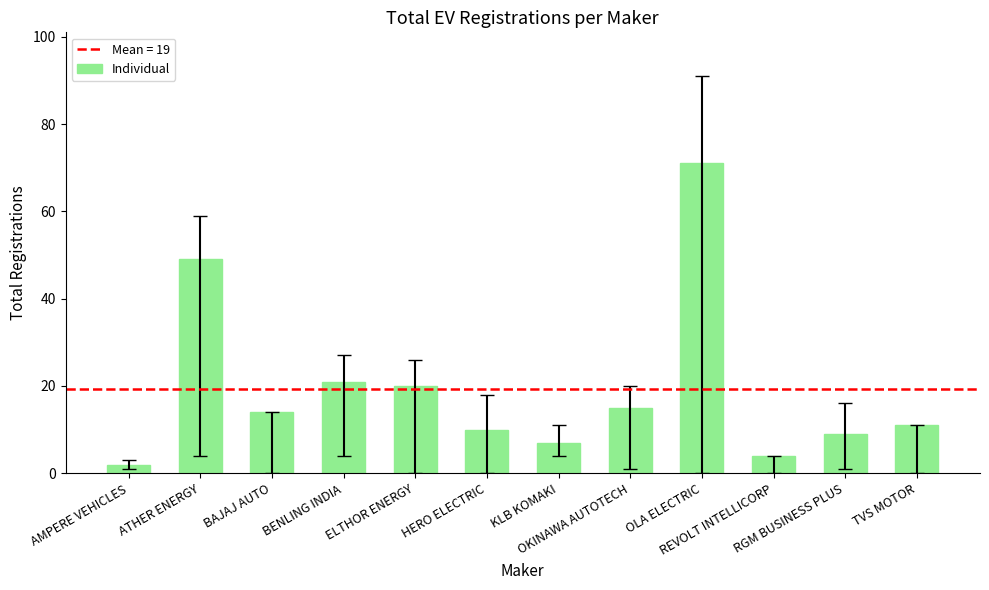

Count the number of data series in this chart.

1